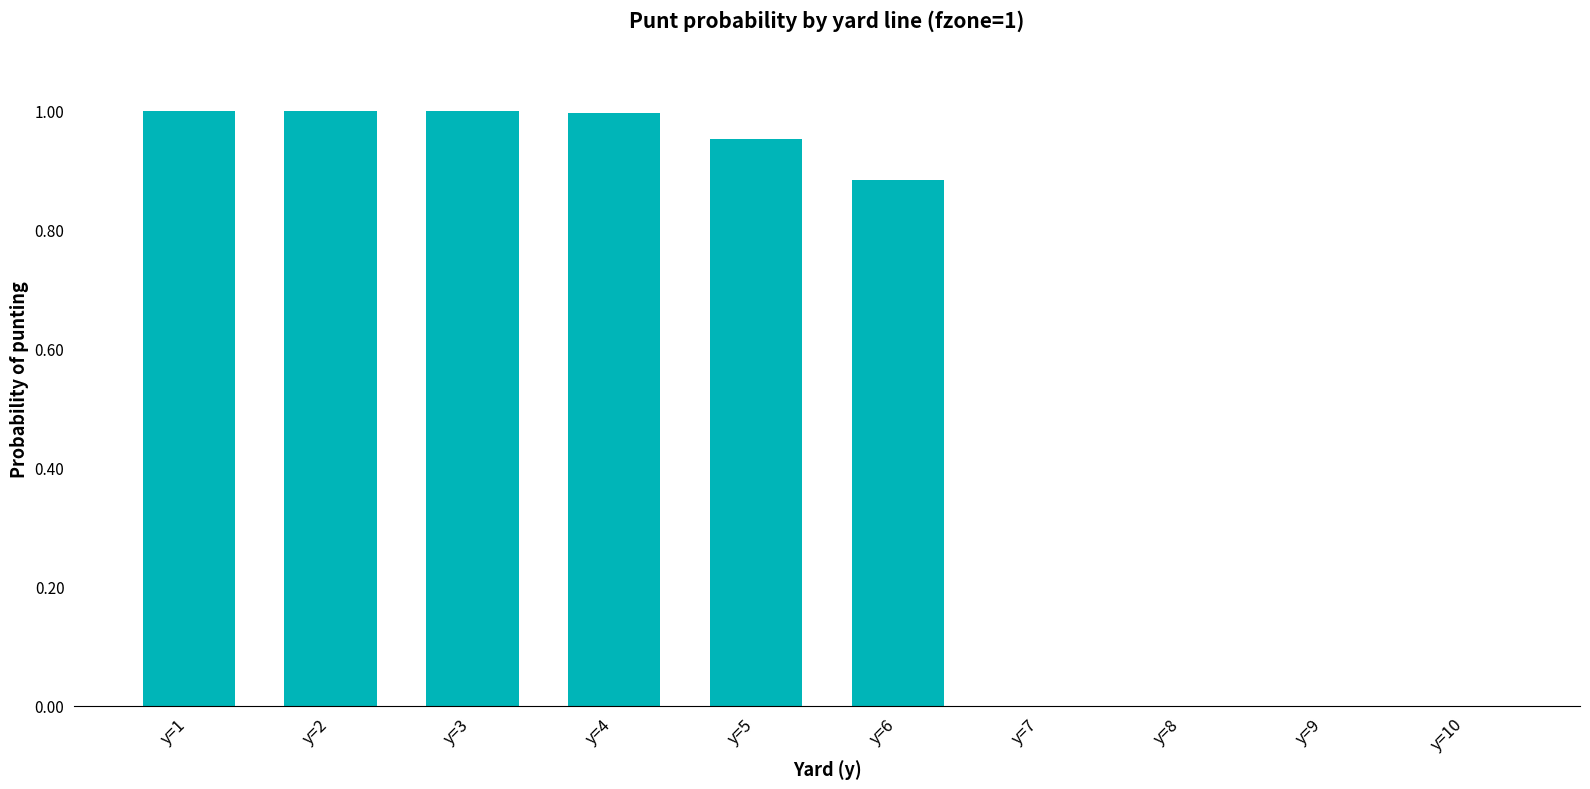

The chart shows a value of 0.3 at y=8. True or false?

False